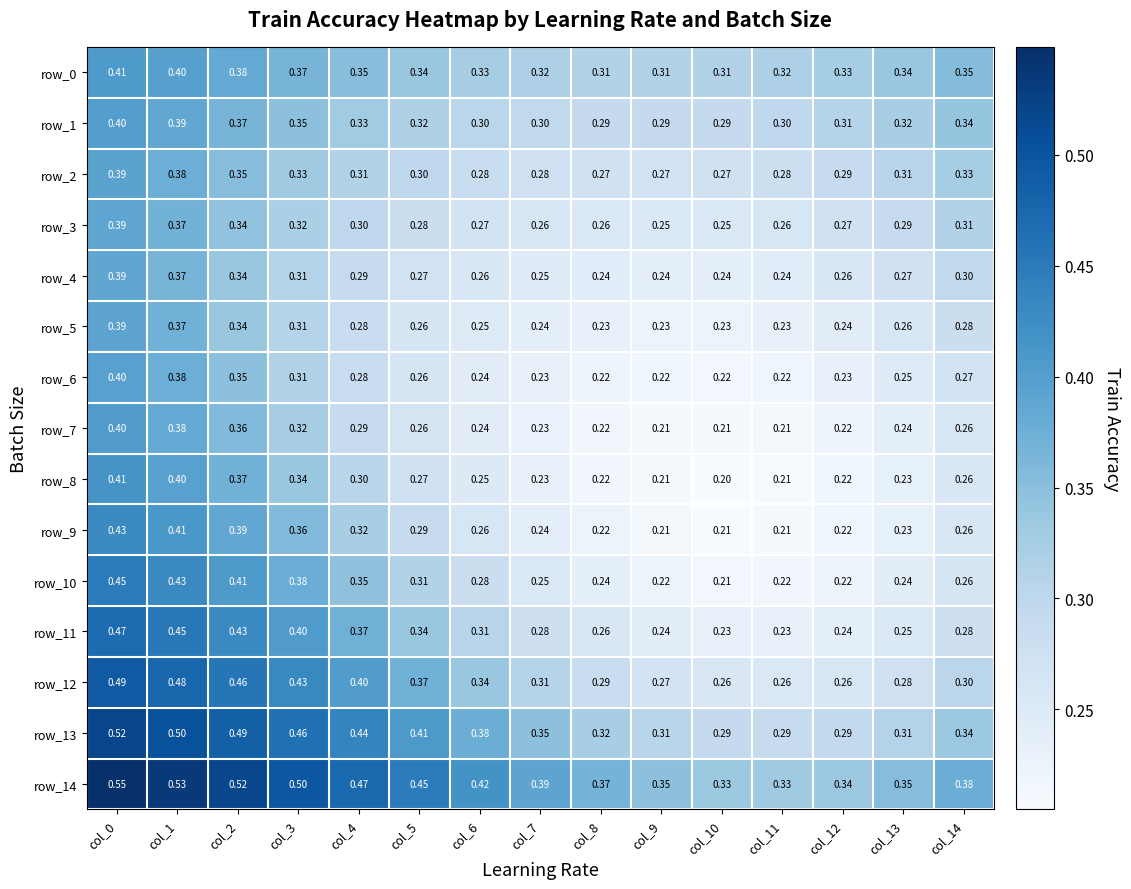

Is the value of row_6 at col_12 greater than the value of row_8 at col_8?

Yes